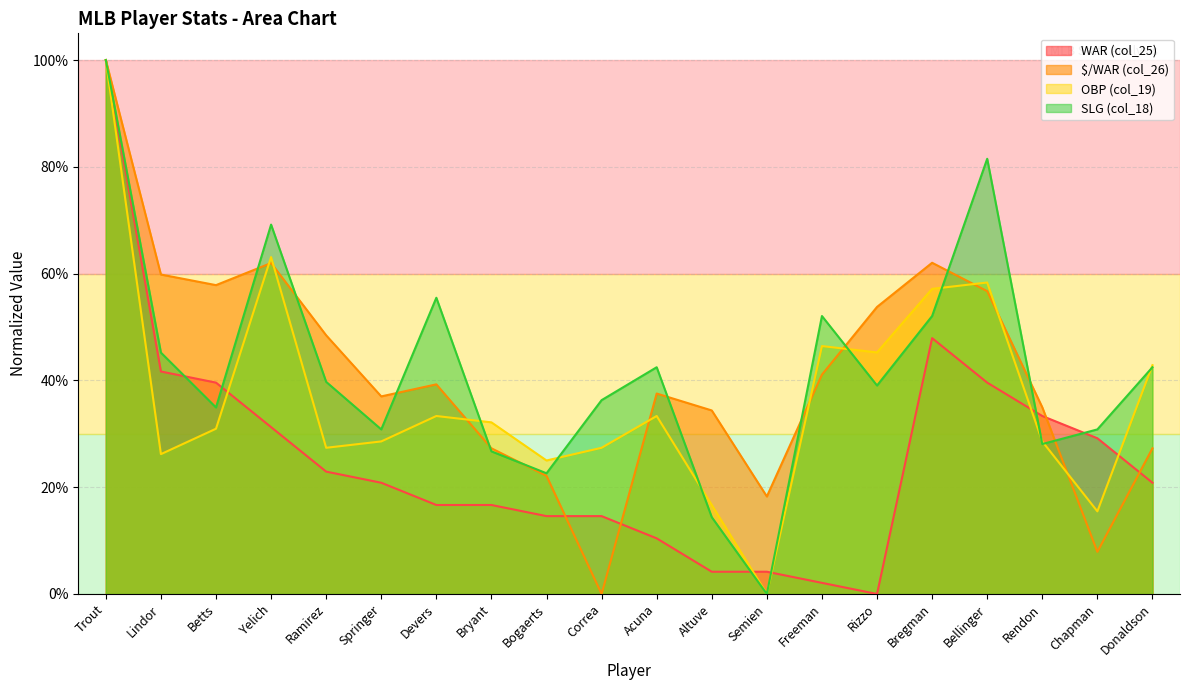

Does the chart display data point markers on the line(s)?

No